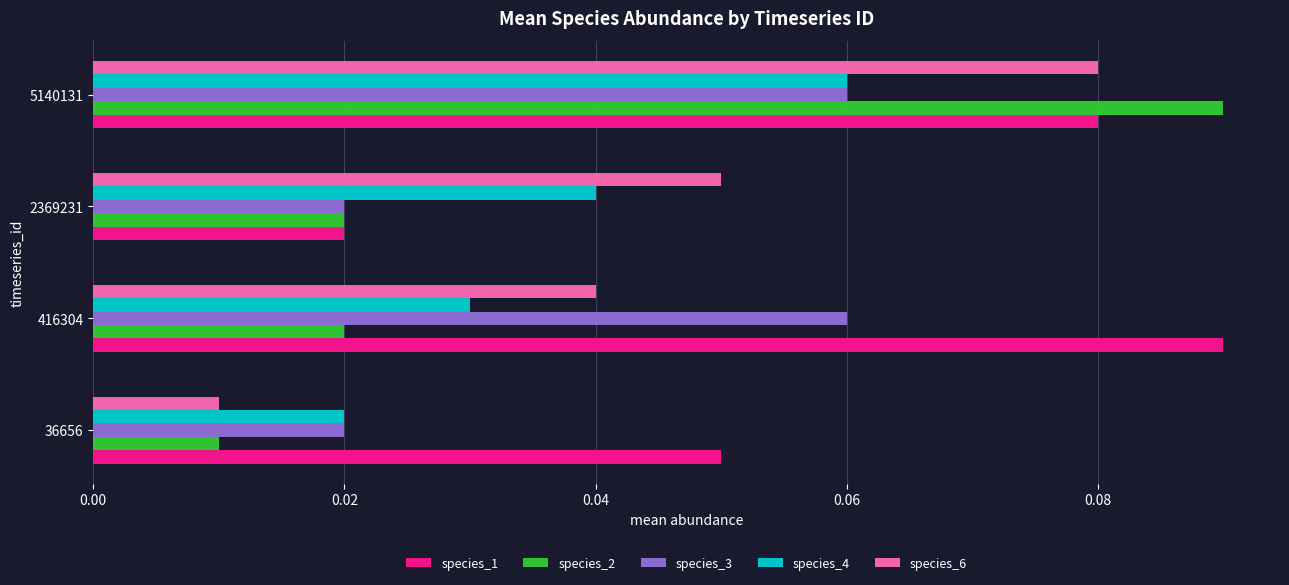

Which series has the widest spread of values?

species_2